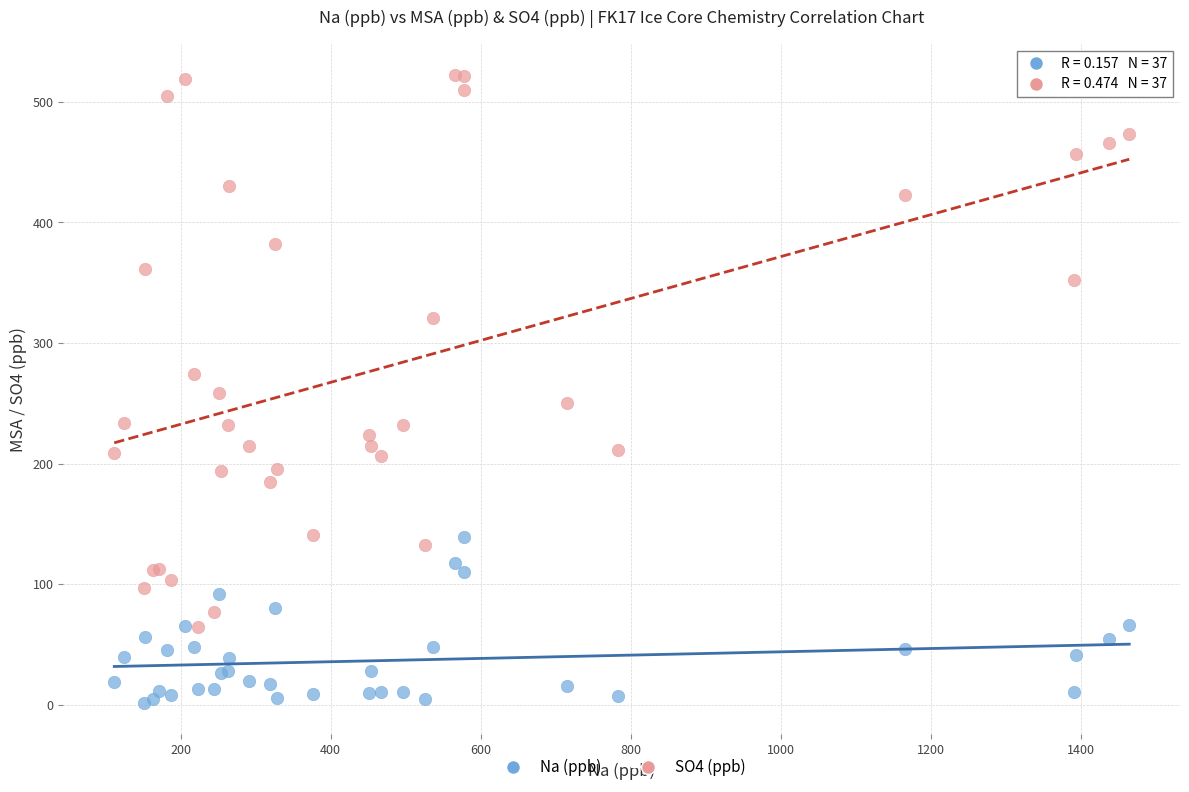

Which series has the widest spread of Y values?

SO4 (ppb)